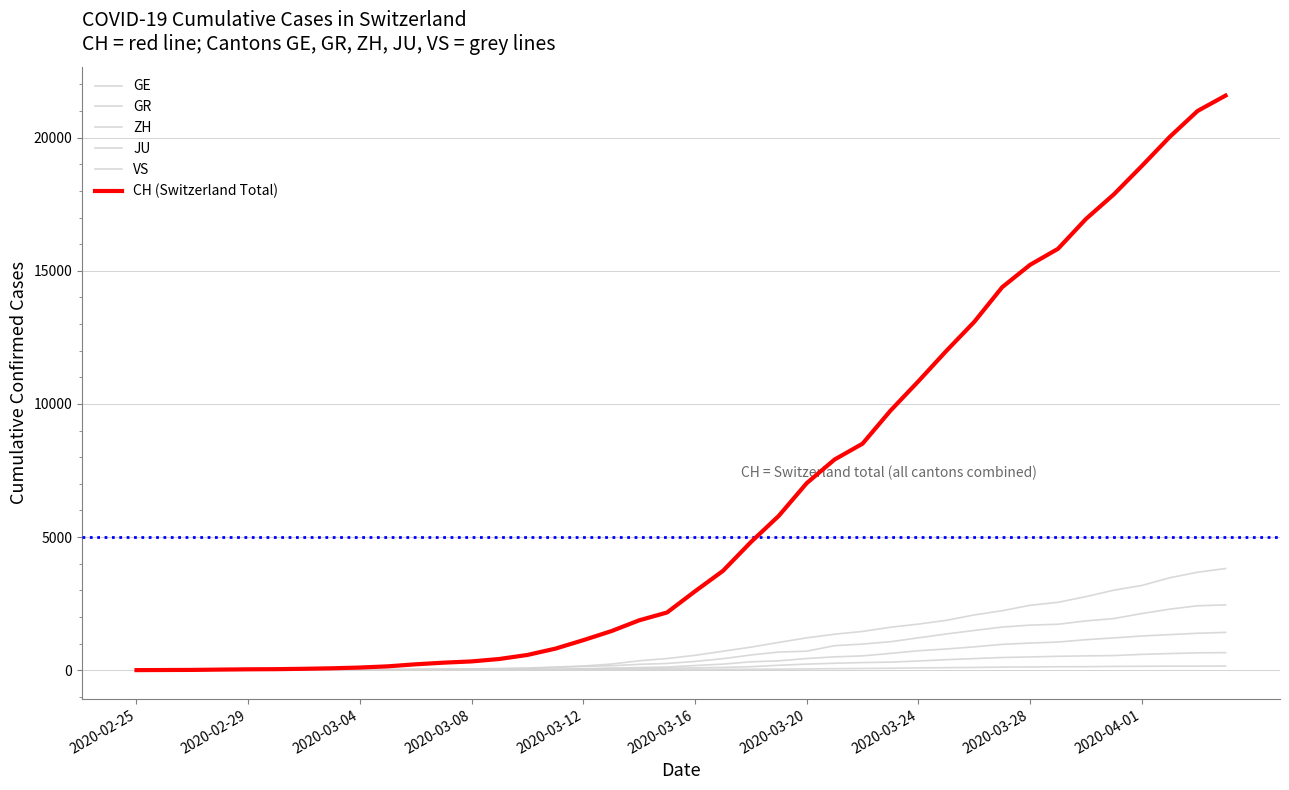

Does the chart display data point markers on the line(s)?

No